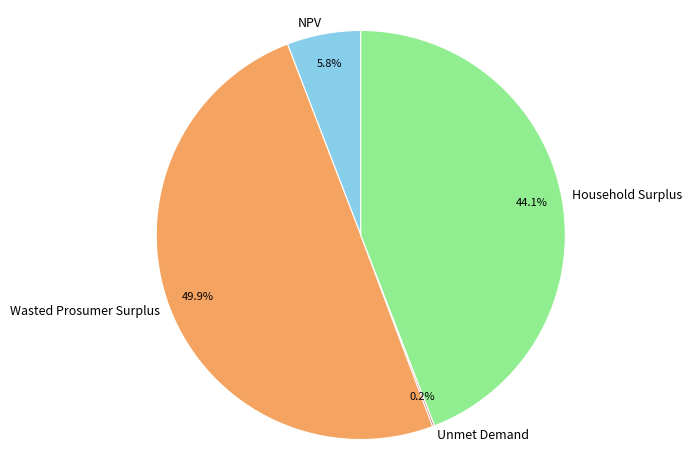

How much of the chart is everything except NPV?

94.2%